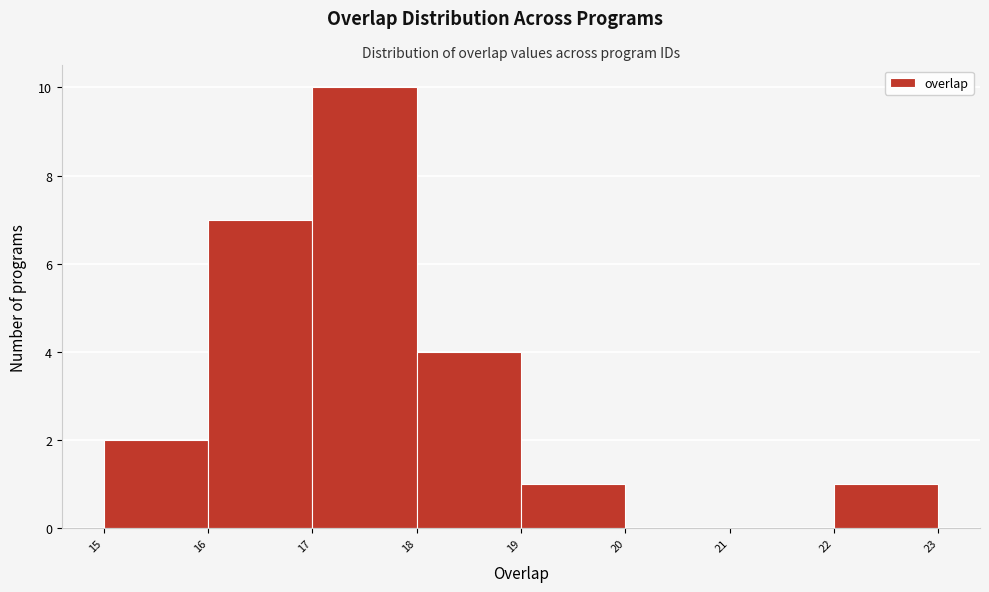

Reading left to right, extract all data points from this chart.

15=2	16=7	17=10	18=4	19=1	20=0	21=0	22=1